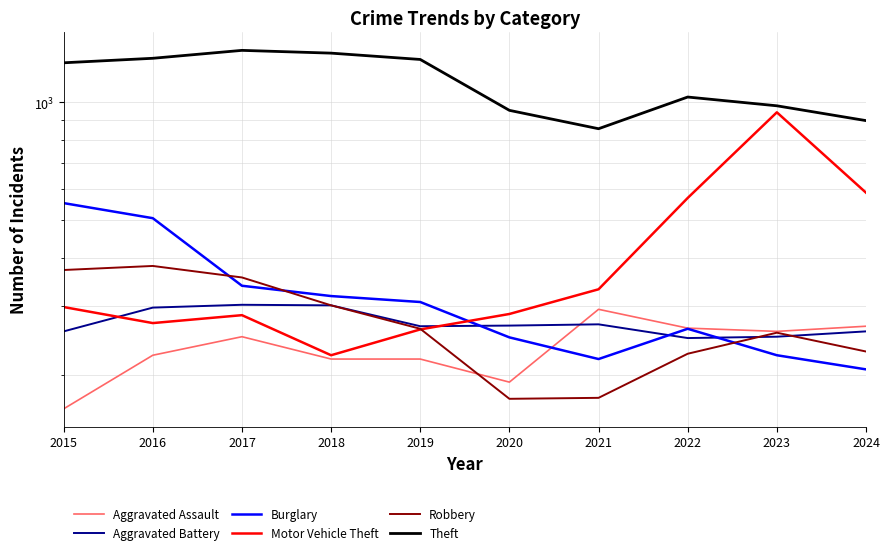

What are all the series names shown in the legend?

Aggravated Assault, Aggravated Battery, Burglary, Motor Vehicle Theft, Robbery, Theft